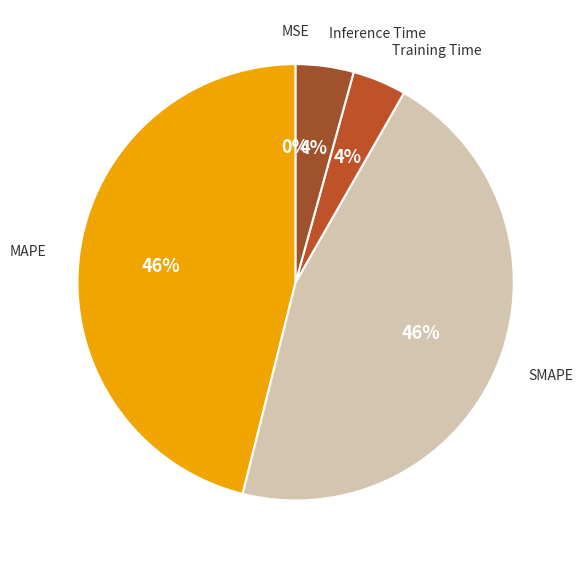

What percentage is the Inference Time slice, to the nearest percent?

4%